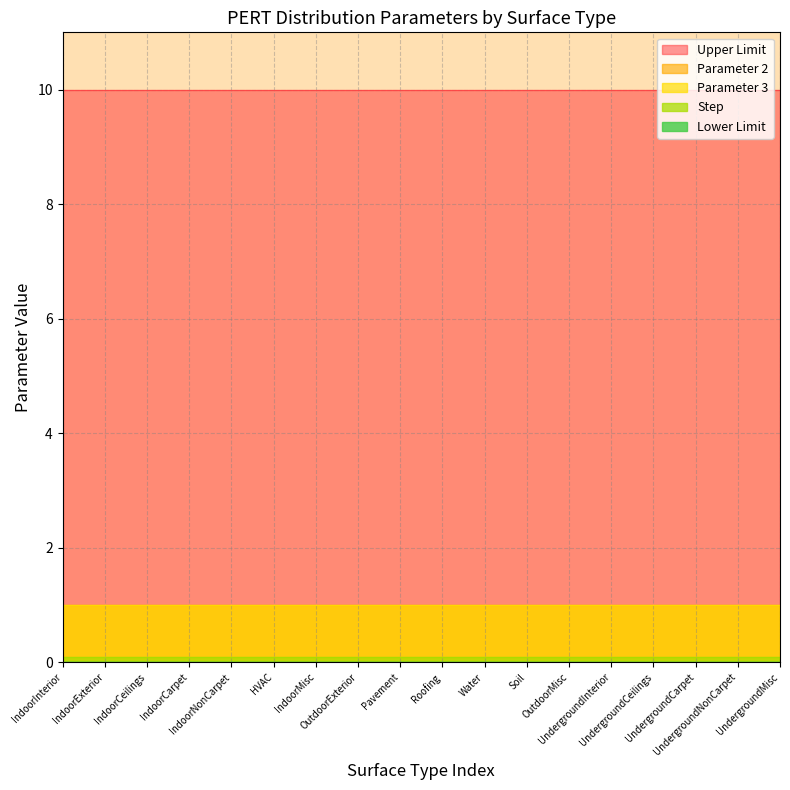

True or false: Parameter 3 and Upper Limit cross at least once.

False